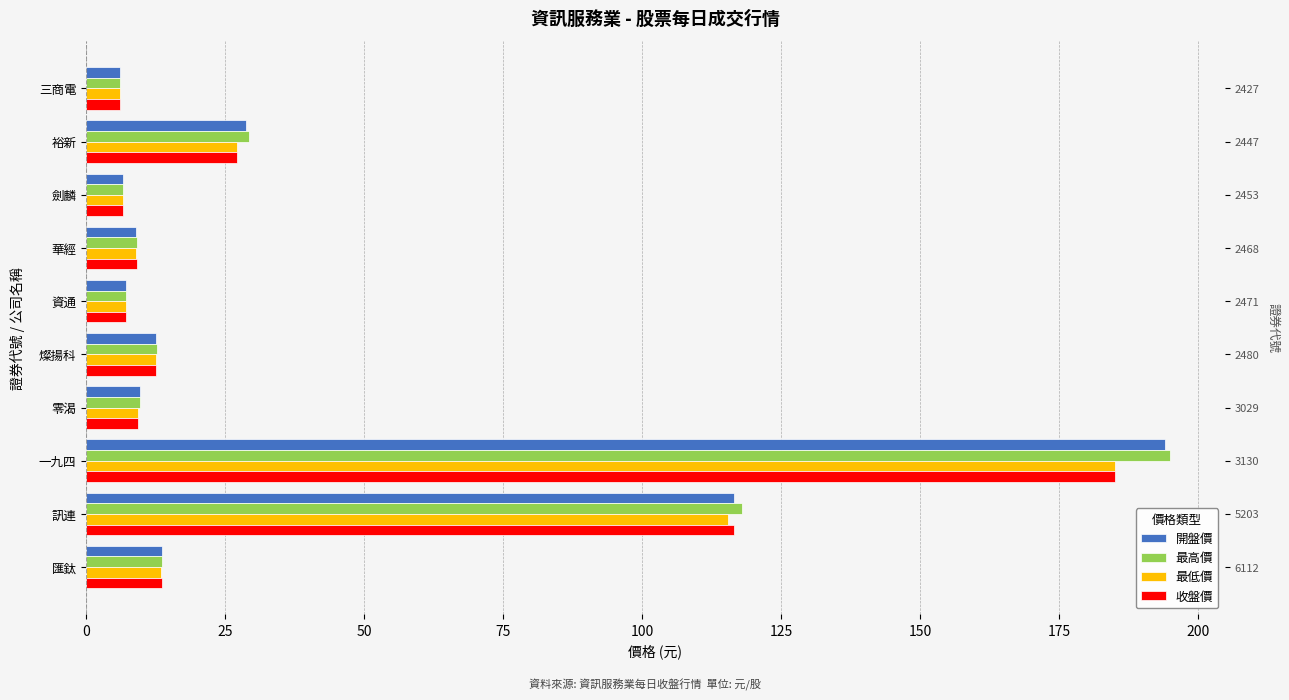

How many bars are there in total?

40